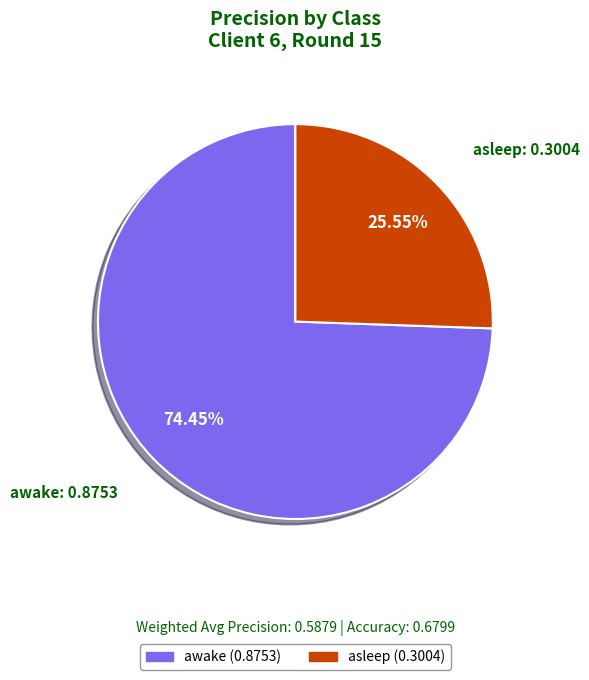

Is awake the majority of the pie?

Yes